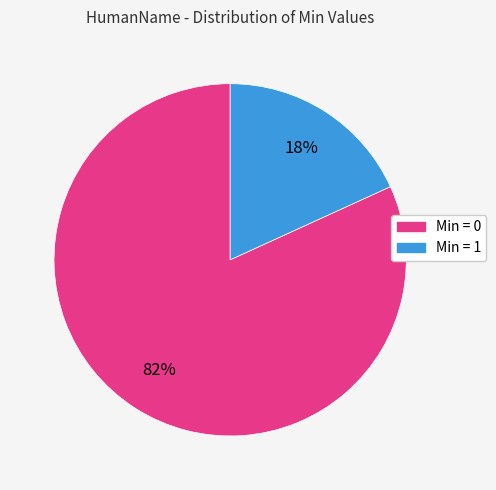

How many segments does this pie chart have?

2